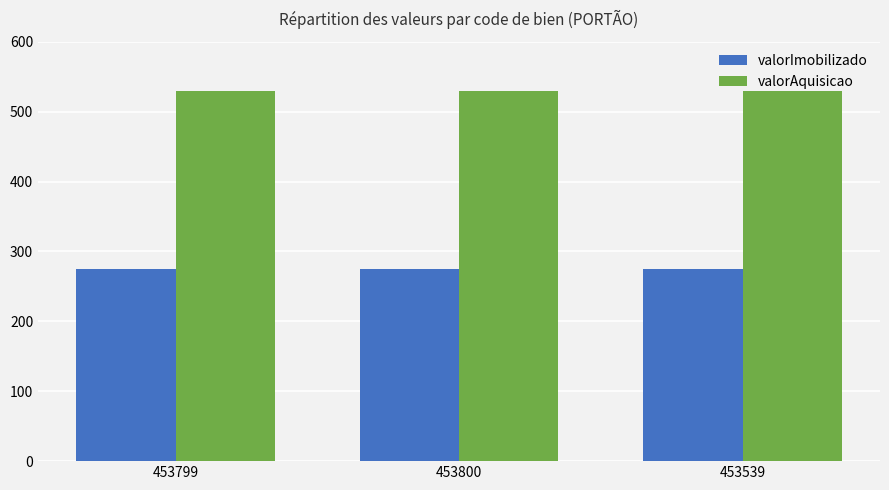

How many series are shown in this chart?

2